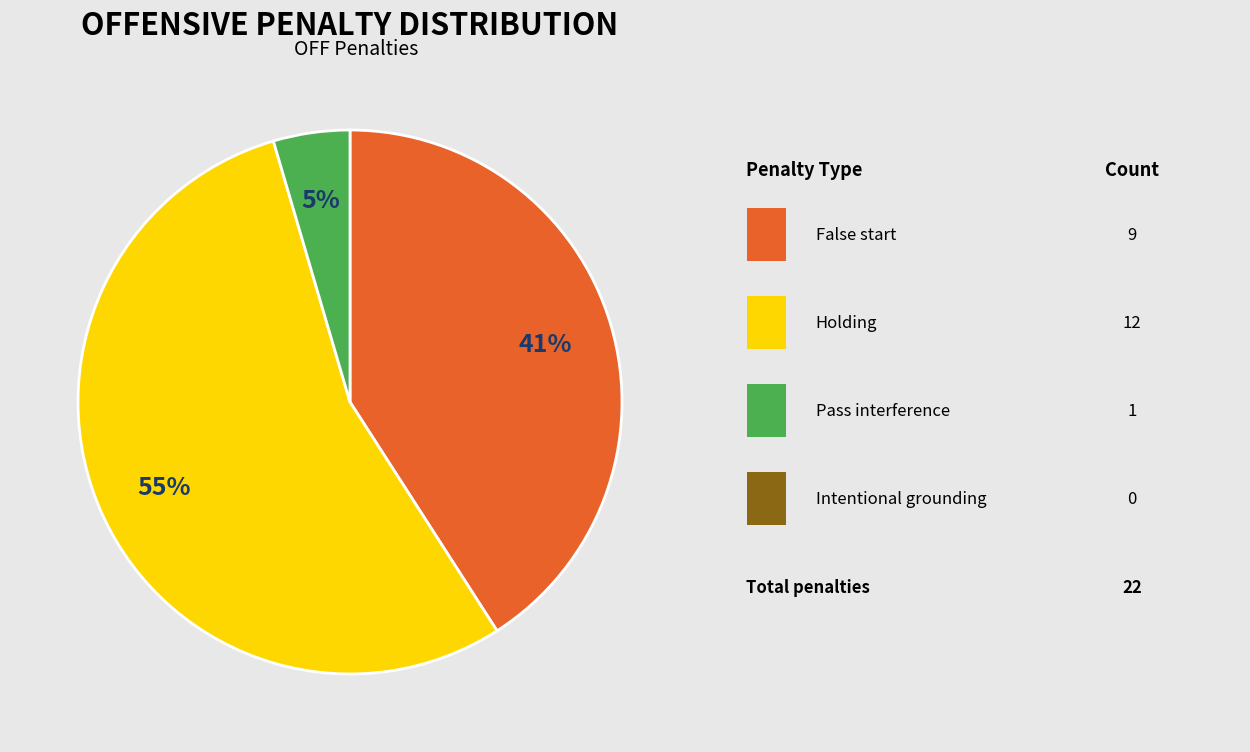

How many segments does this pie chart have?

3